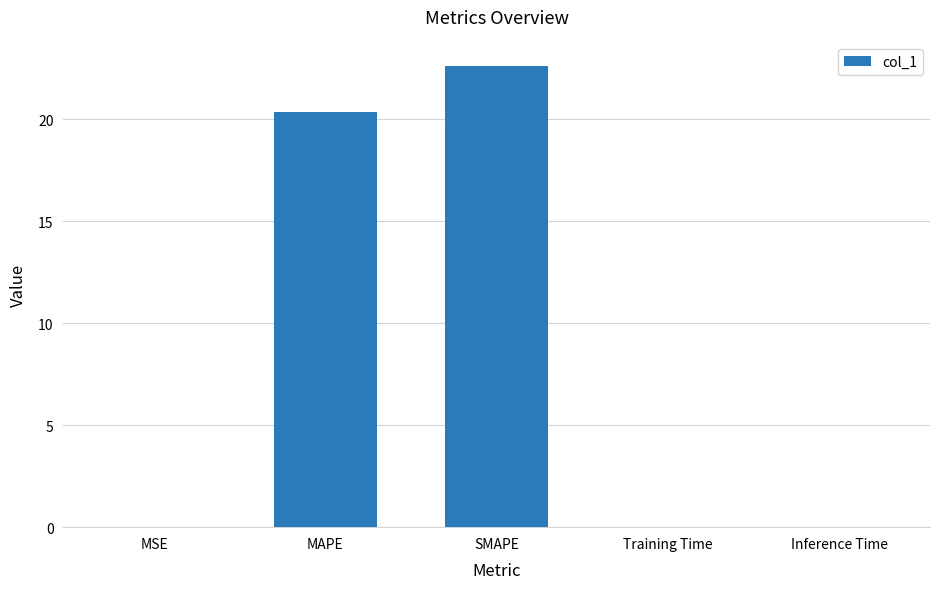

What is the sum of all values?

43.0